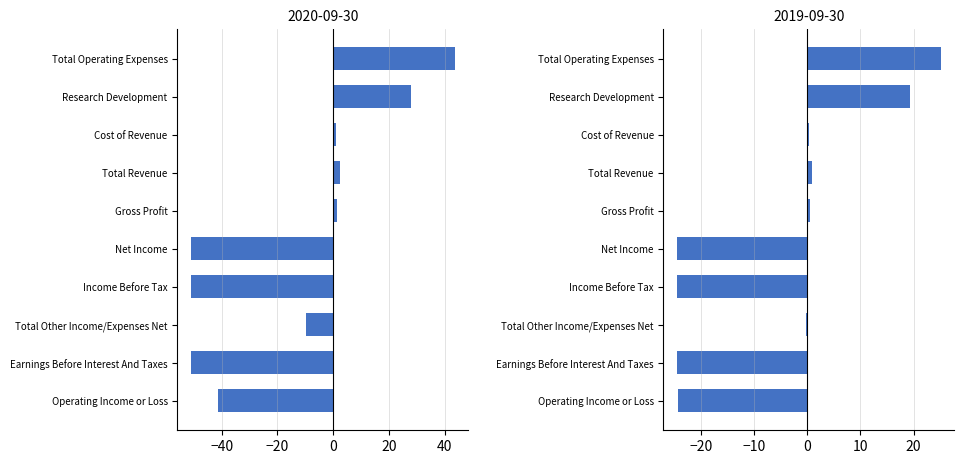

Which series has the largest range (max minus min)?

2020-09-30